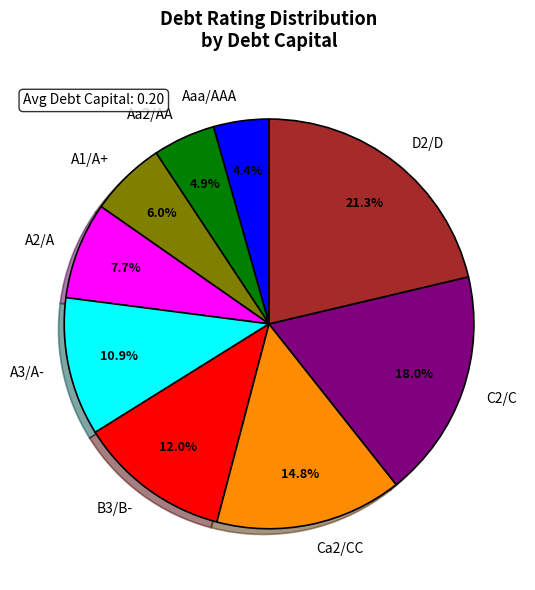

To the nearest percent, what percentage of the pie is Ca2/CC?

15%